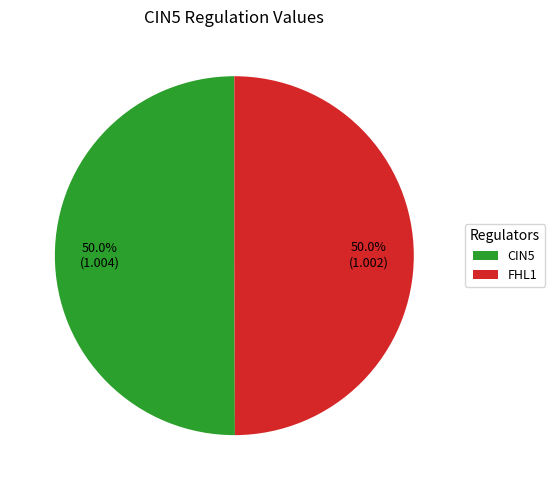

Count the number of slices in the pie.

2